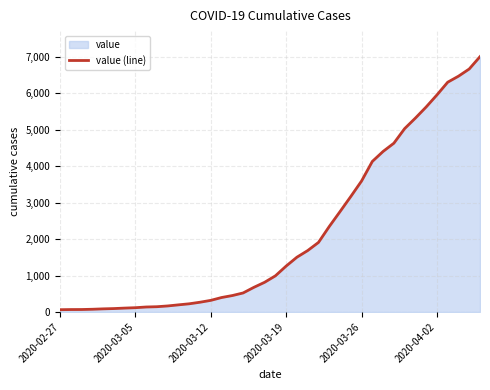

Does the chart have visible grid lines?

Yes